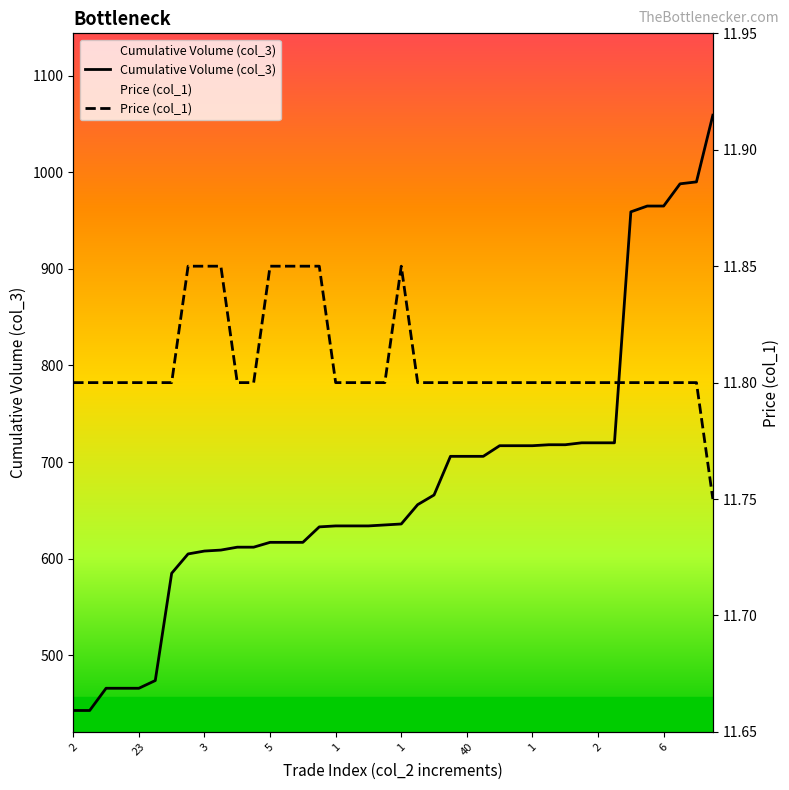

Which series has the largest total across all categories?

Cumulative Volume (col_3)